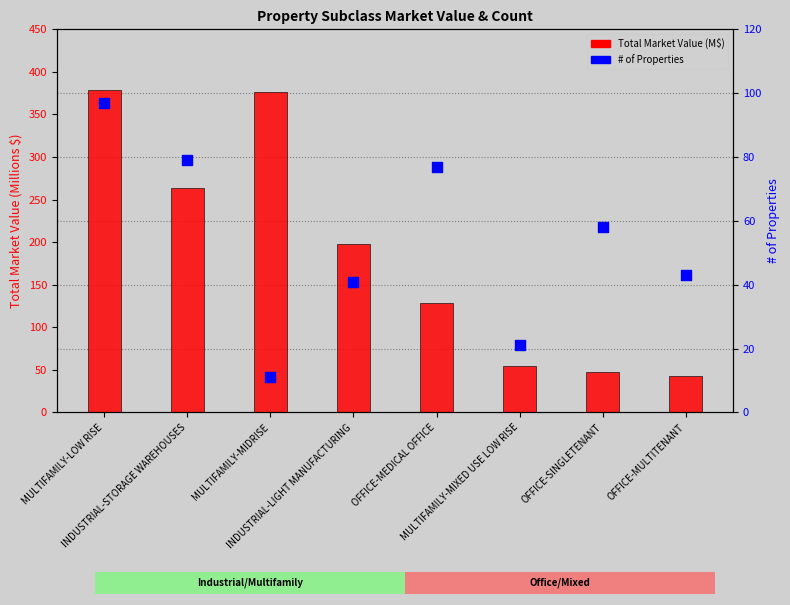

Which series contains the lowest Y value?

# of Properties